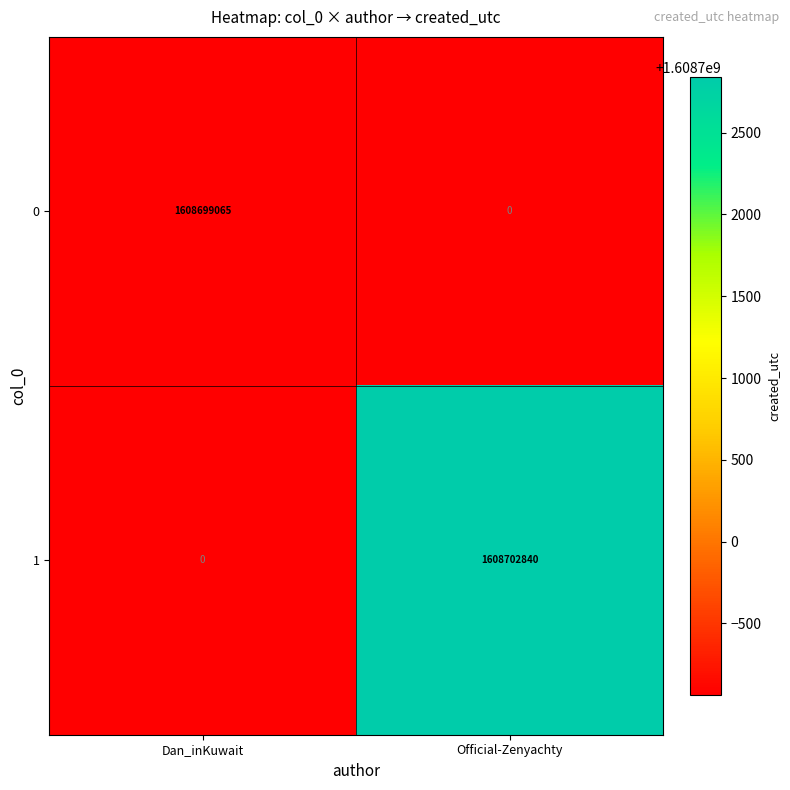

Rank the series by their maximum value, from highest to lowest.

1, 0